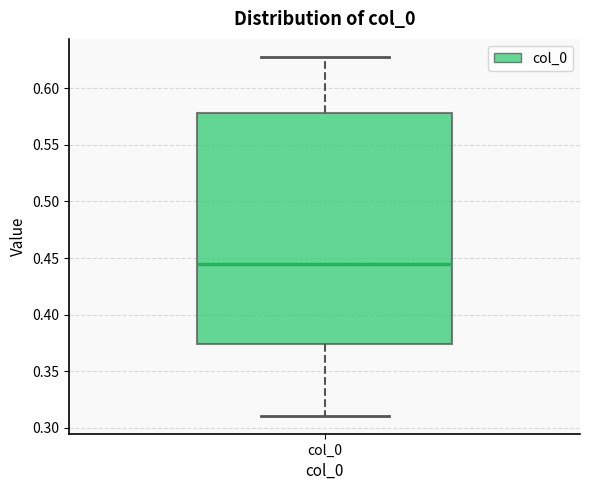

Transcribe this box plot: give where the median line is, the range the box spans, and where the two whiskers end, as read against the y-axis. The values are not printed on the chart, so give them approximately, as read against the axis.

median 0.445, box 0.375 to 0.580, whiskers 0.310 to 0.630